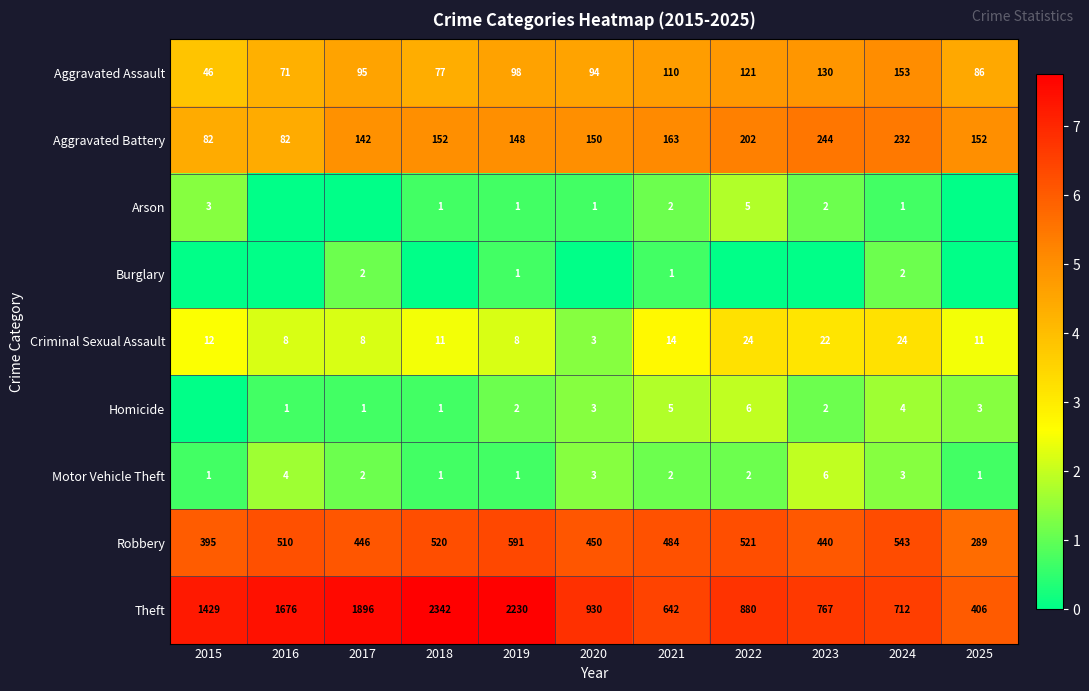

Which category has the highest value in the Aggravated Battery series?

2023